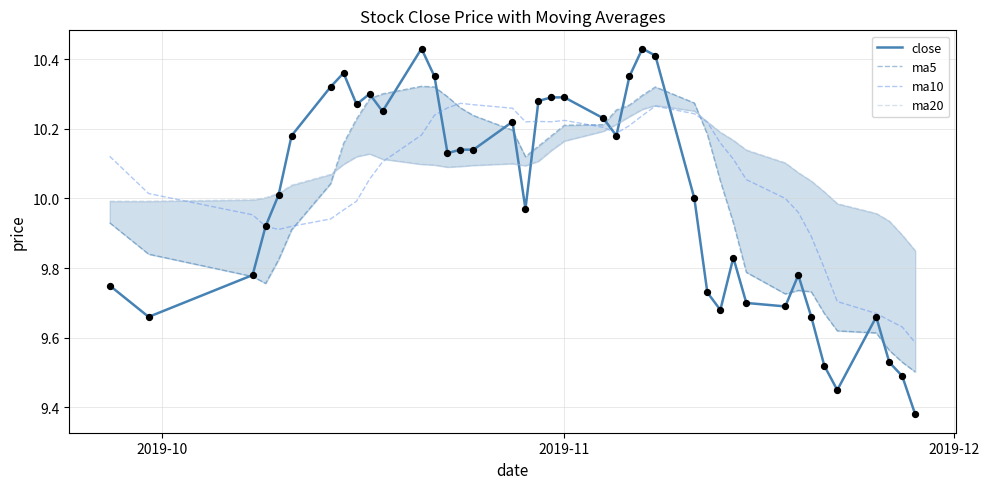

Is the value of close at 39 greater than the value of ma20 at 24?

No